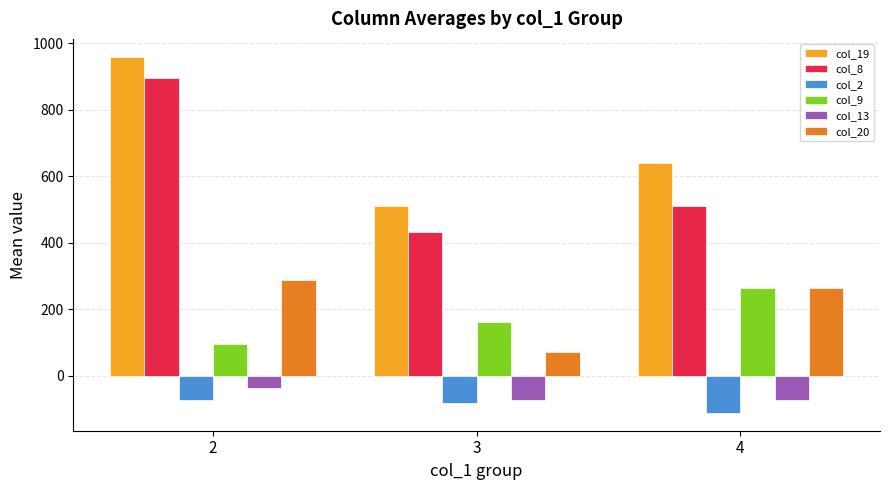

At which label does col_2 first exceed -81?

2